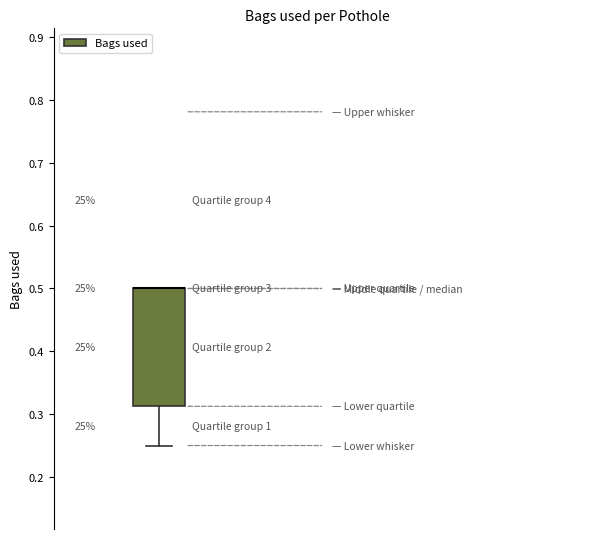

Read this box plot against the y-axis: the position of the median line, the range covered by the box, and the ends of both whiskers. The values are not printed on the chart, so give them approximately, as read against the axis.

median 0.50 (drawn on the box's upper edge), box 0.31 to 0.50, whiskers 0.25 to 0.50